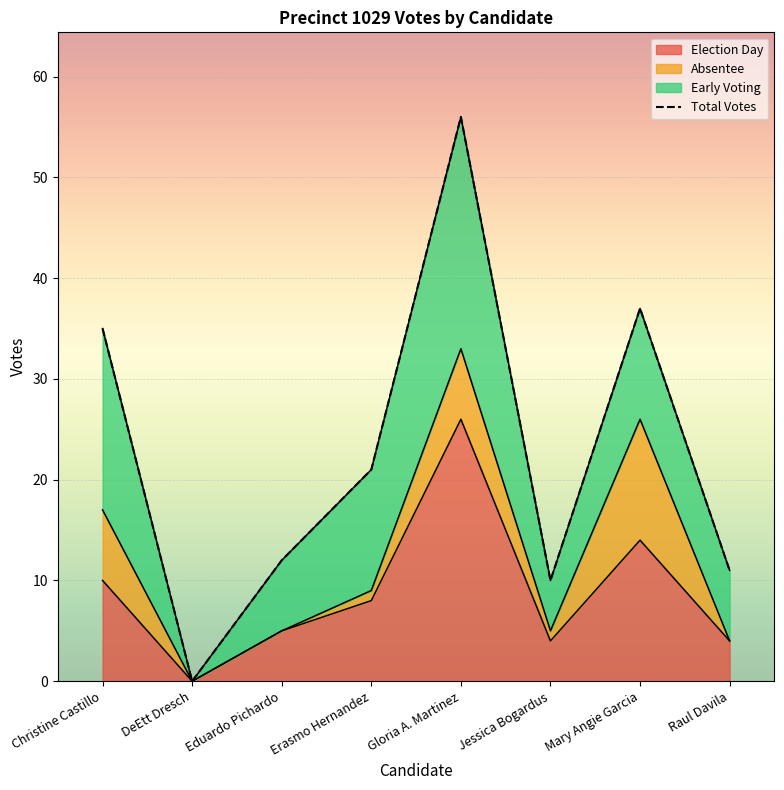

Reading left to right, what are all the values shown in this chart?

total_votes: 35	0	12	21	56	10	37	11
election_day: 10	0	5	8	26	4	14	4